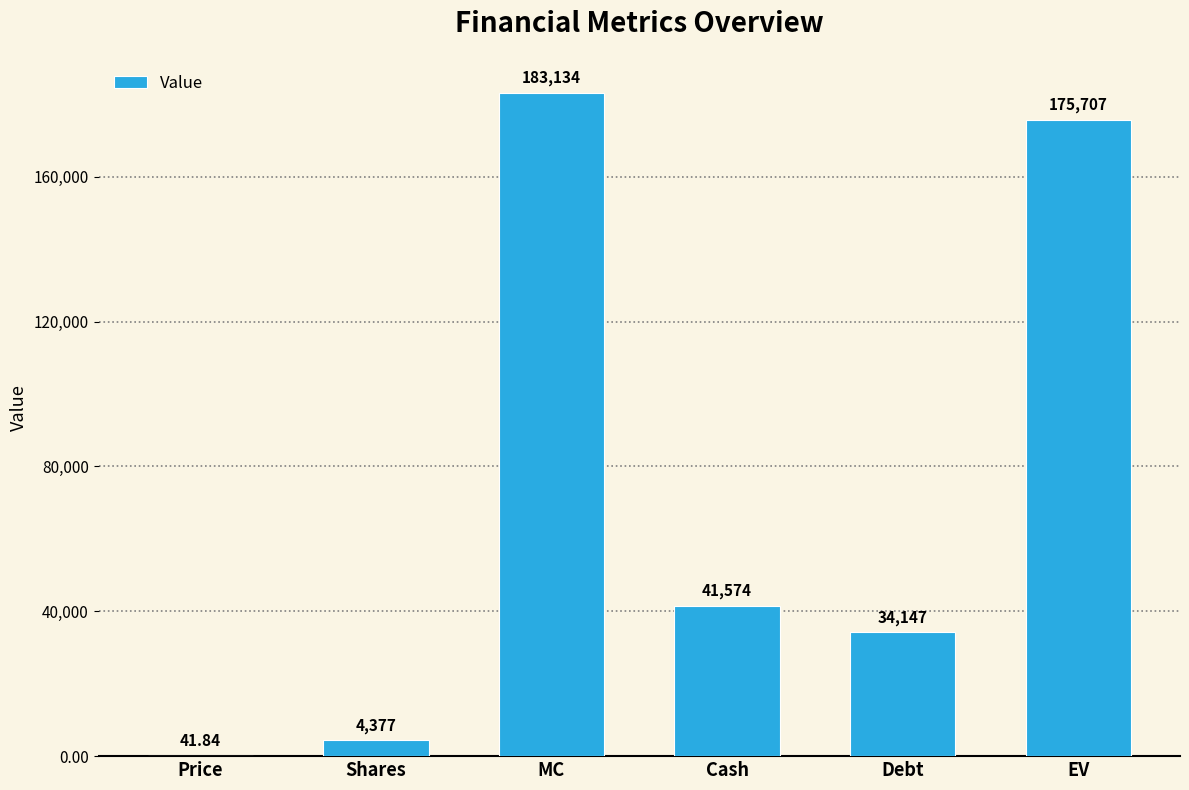

What is the approximate value at Debt?

34147.0